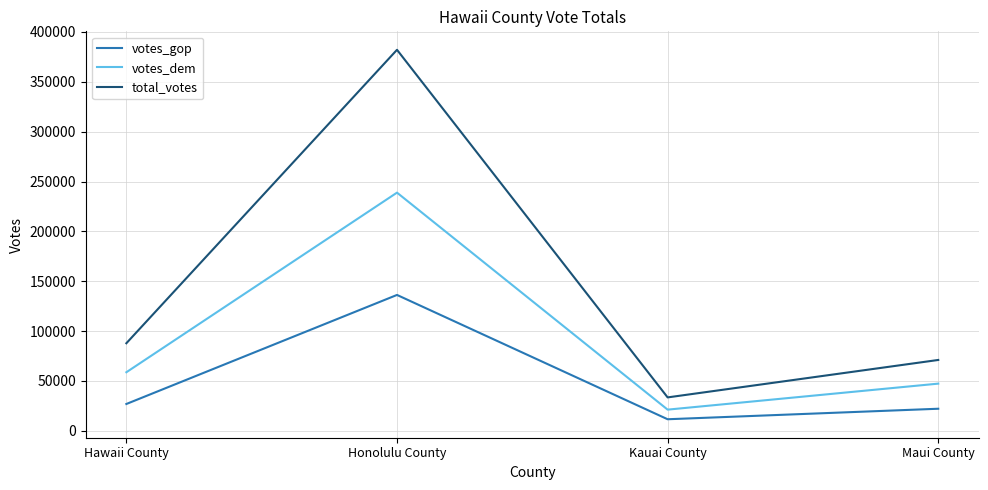

What is the total value across all series at Kauai County?

66304